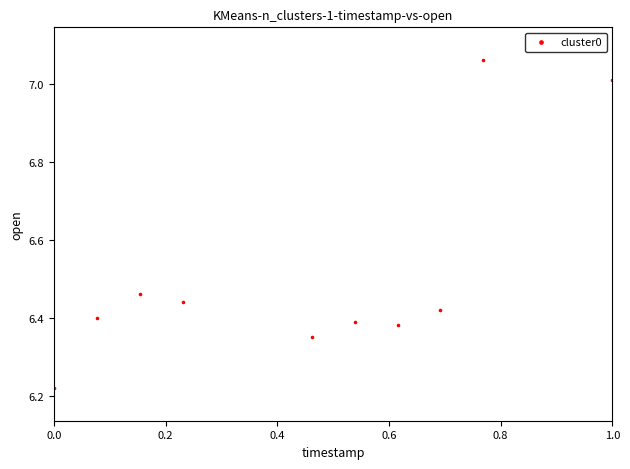

What is the range of Y values (max minus min)?

0.8